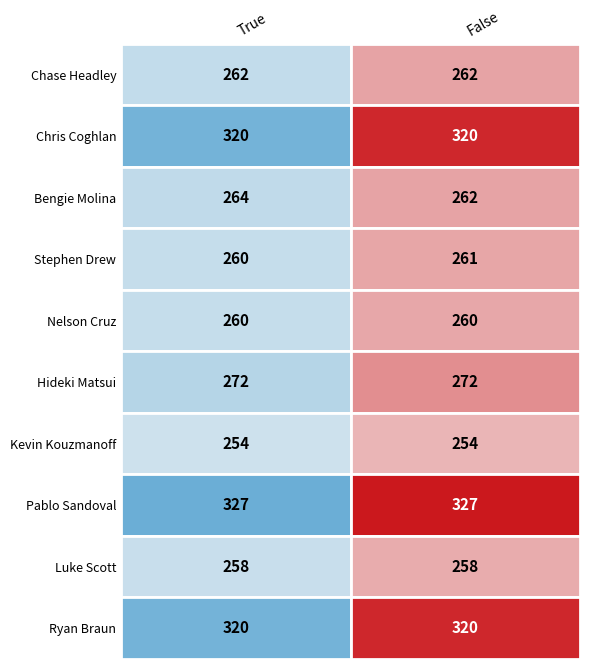

Which series changed the most between True and False?

Bengie Molina